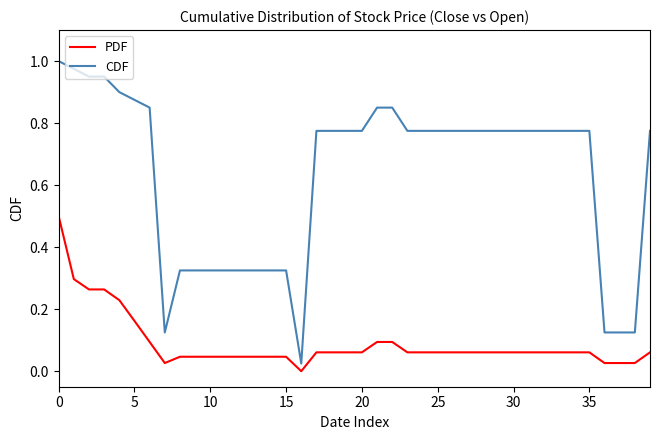

Which series has the largest range (max minus min)?

CDF